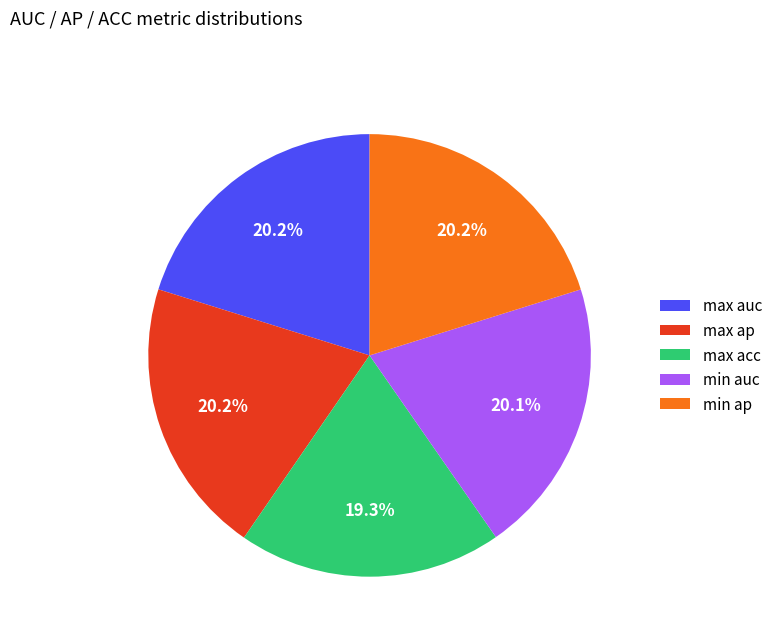

Is it true that min ap is 14% of the pie?

False